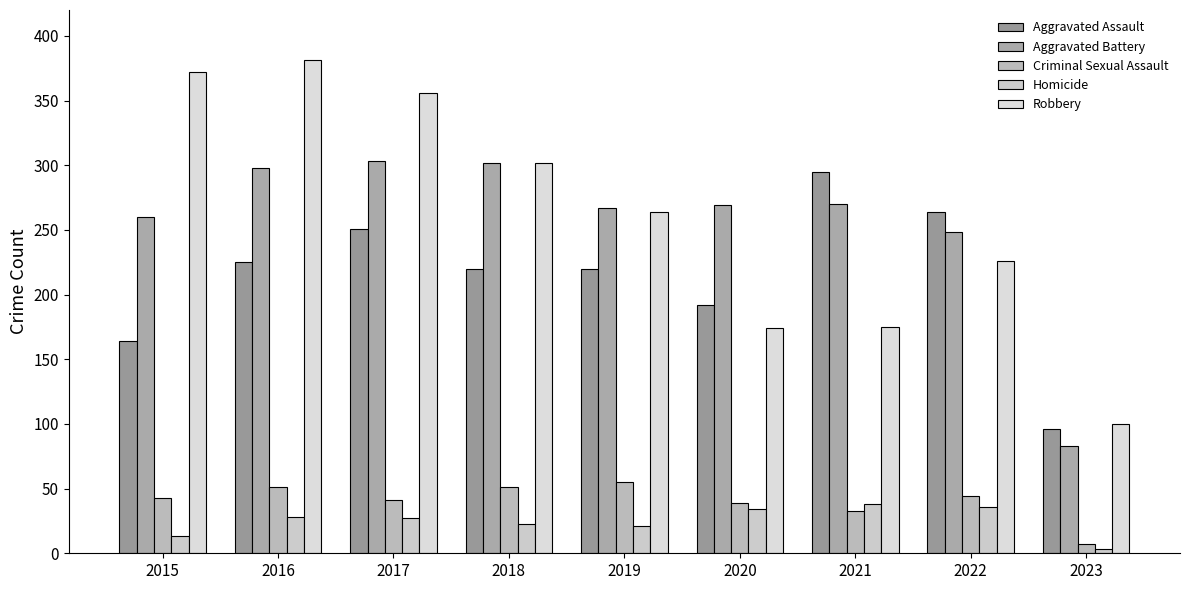

Reading right to left, list all the values displayed in this chart.

Aggravated Assault: 96	264	295	192	220	220	251	225	164
Aggravated Battery: 83	248	270	269	267	302	303	298	260
Criminal Sexual Assault: 7	44	33	39	55	51	41	51	43
Homicide: 3	36	38	34	21	23	27	28	13
Robbery: 100	226	175	174	264	302	356	381	372